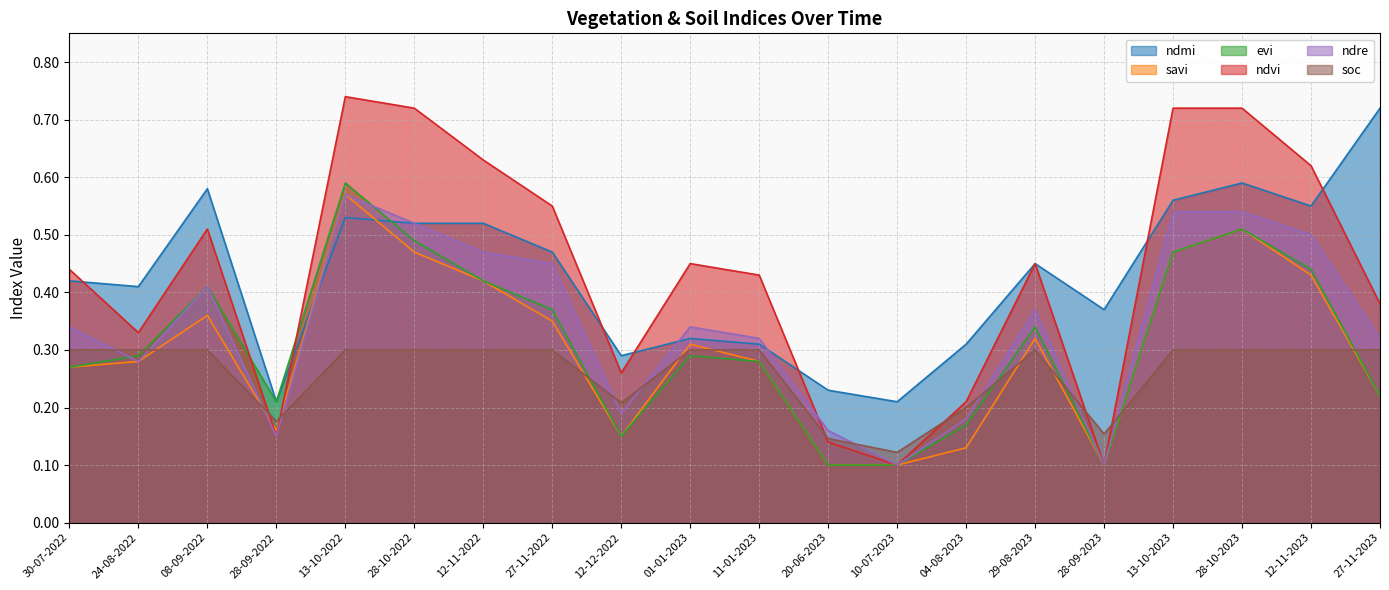

The ndre series shows 0.7 at 12-11-2022. True or false?

False